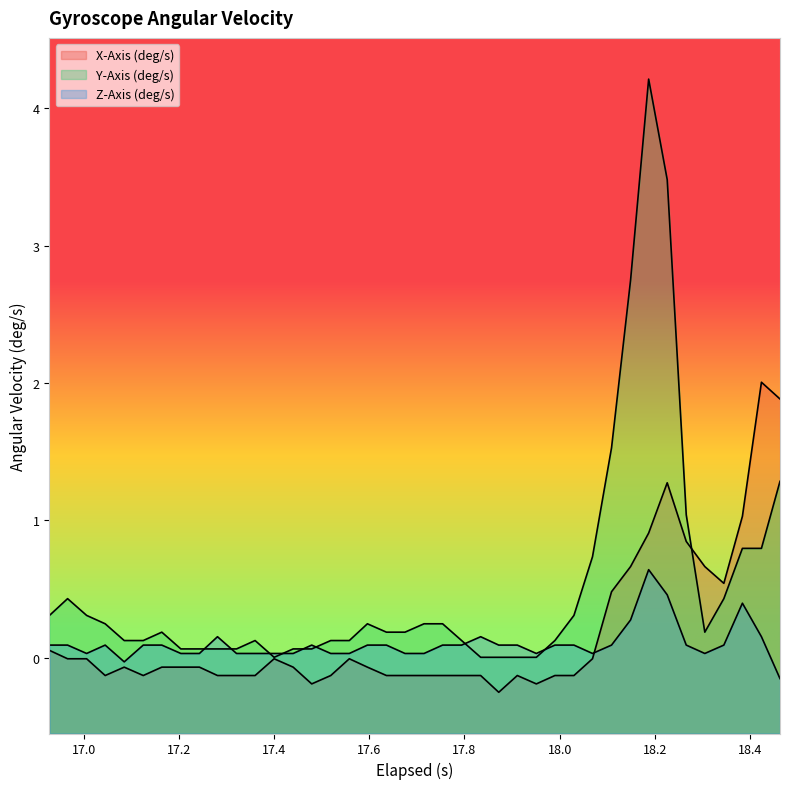

After their last crossing, which series has the higher values: Y-Axis (deg/s) or Z-Axis (deg/s)?

Y-Axis (deg/s)